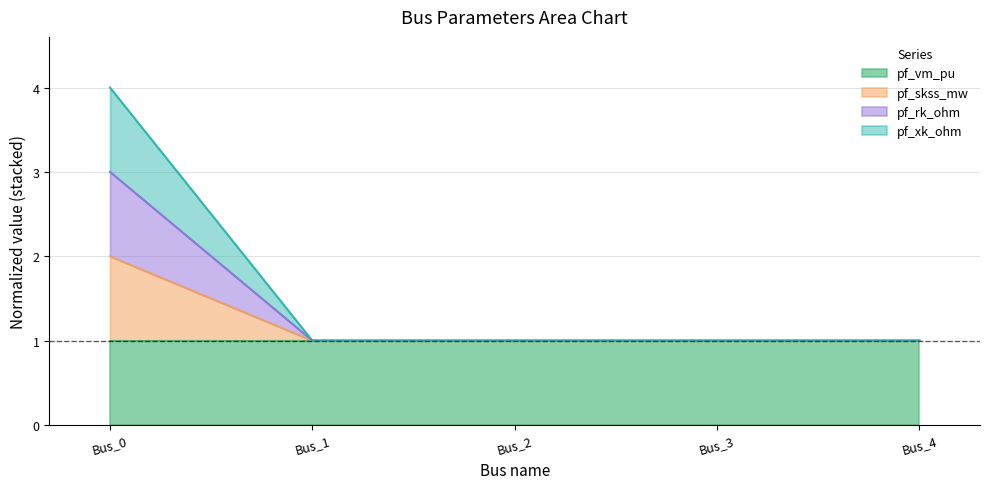

Between Bus_4 and Bus_1, which is larger?

Bus_4